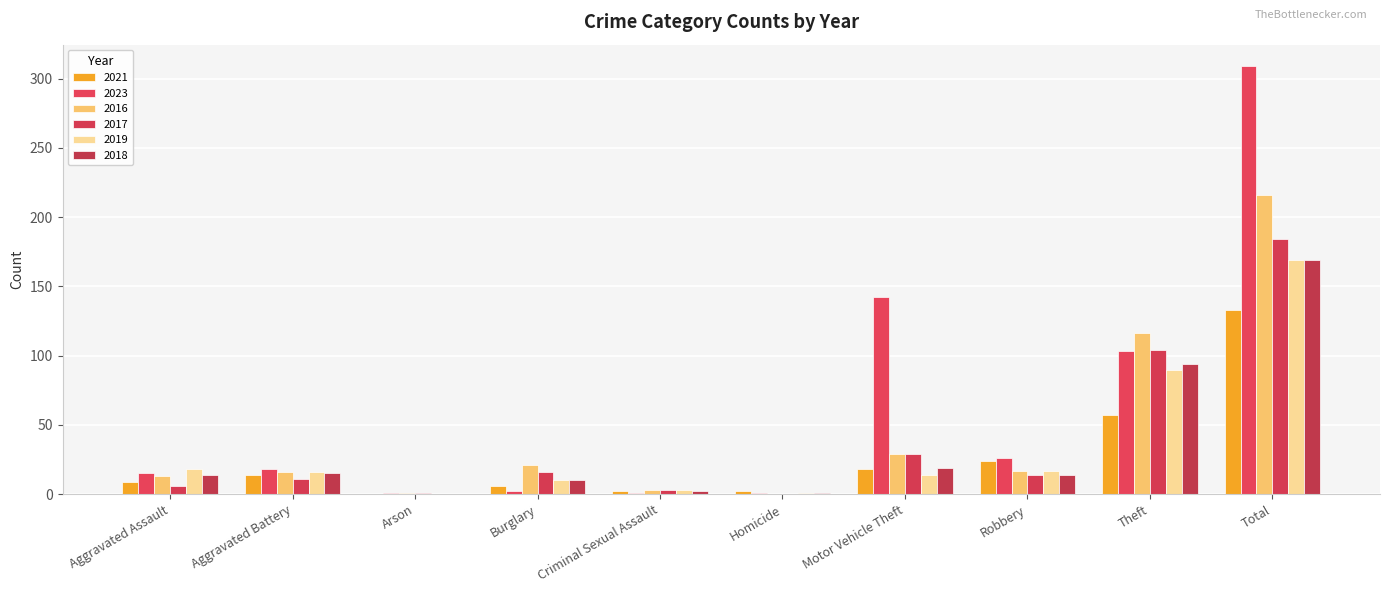

Is the value of 2023 at Robbery greater than the value of 2019 at Homicide?

Yes